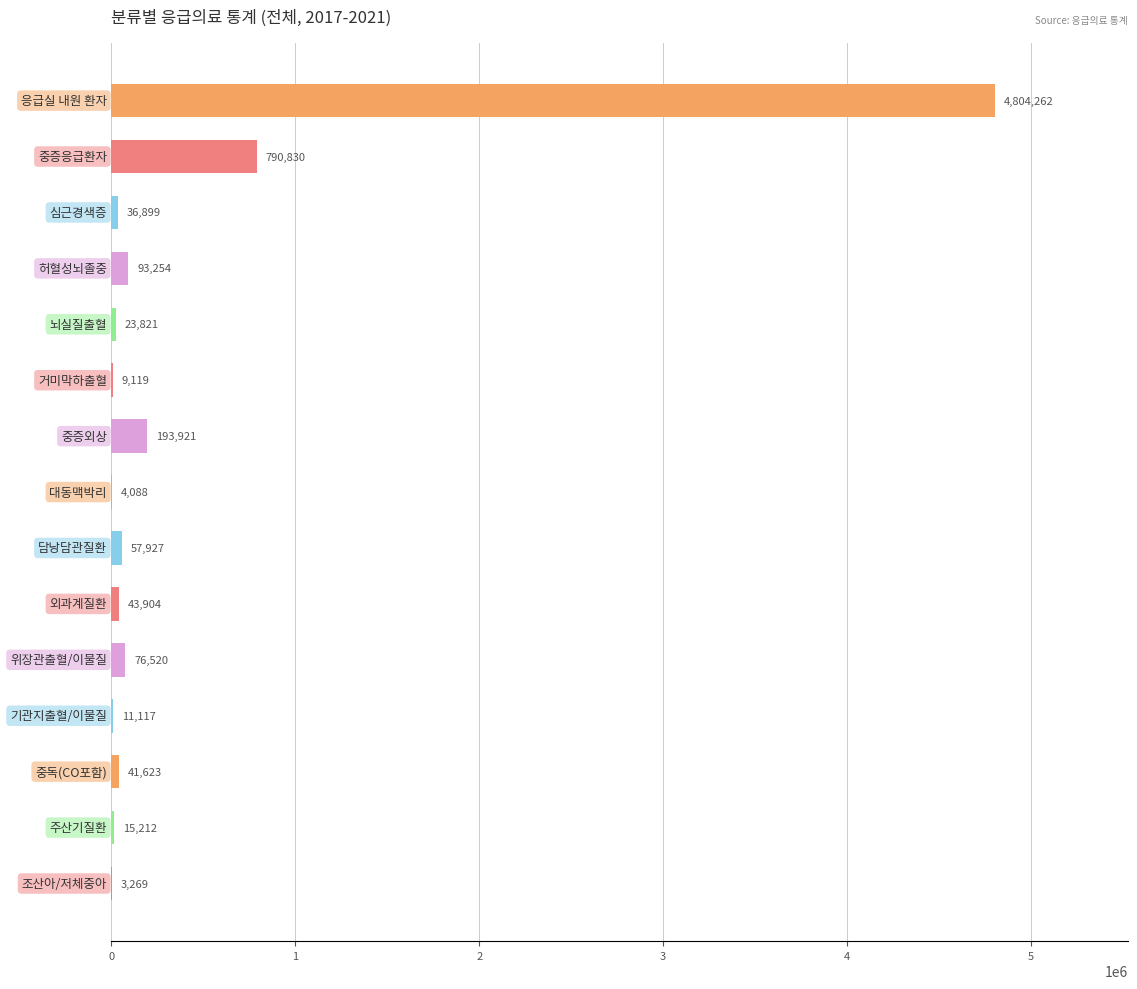

What is the maximum value shown in the chart?

4804262